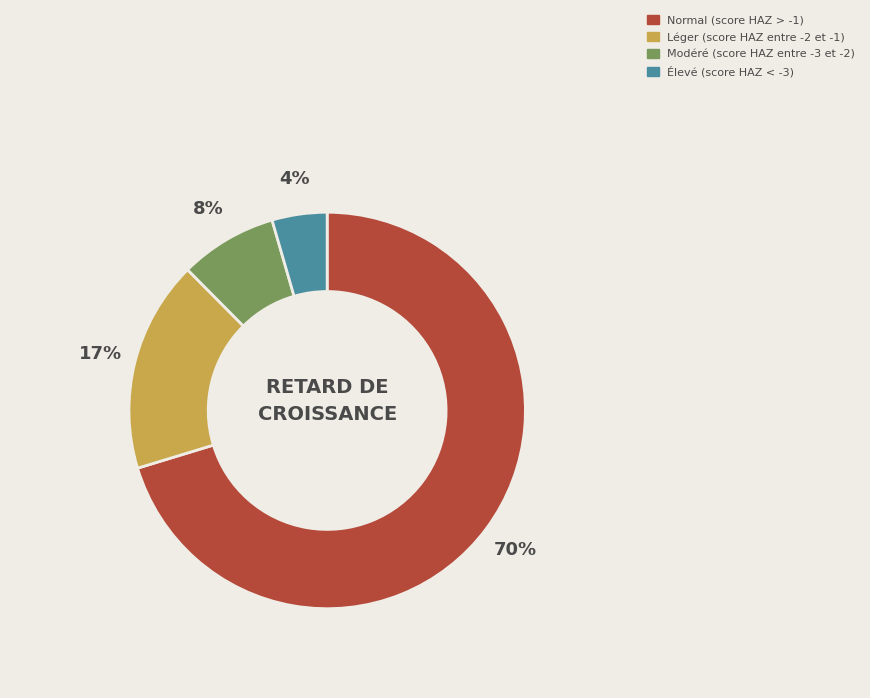

Is it true that Modéré (score HAZ entre -3 et -2) is 8% of the pie?

True